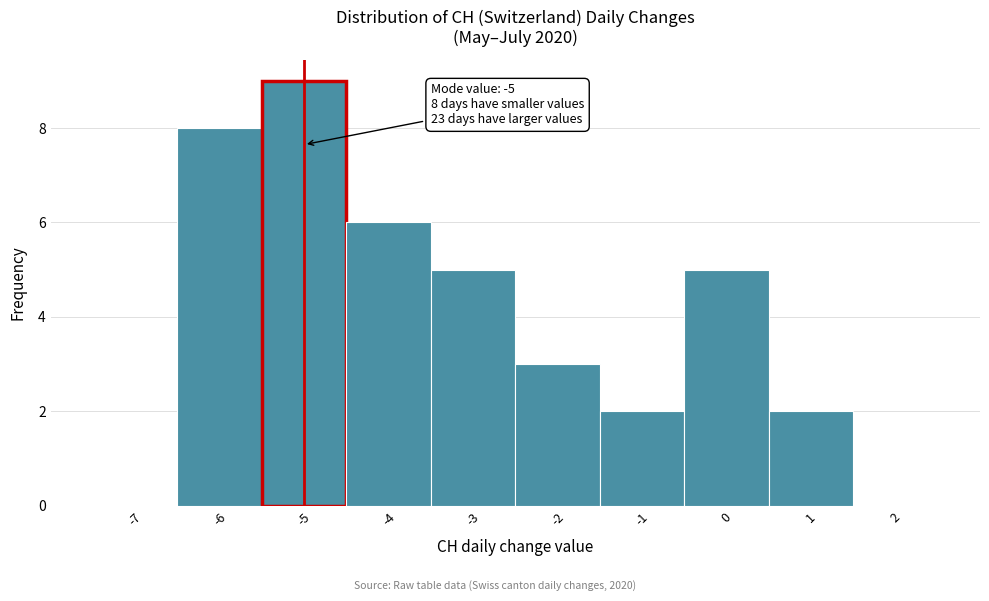

Which range on the x-axis has the tallest bar?

-5.5 to -4.5